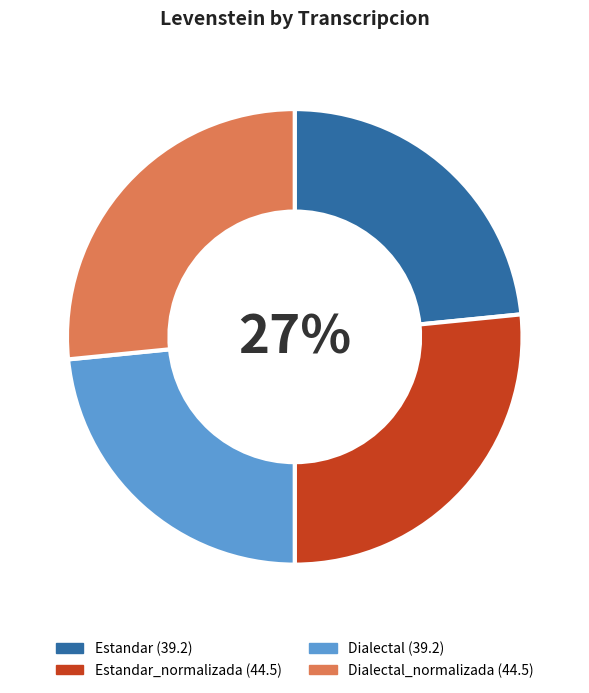

To the nearest percent, what is the average slice percentage?

25%